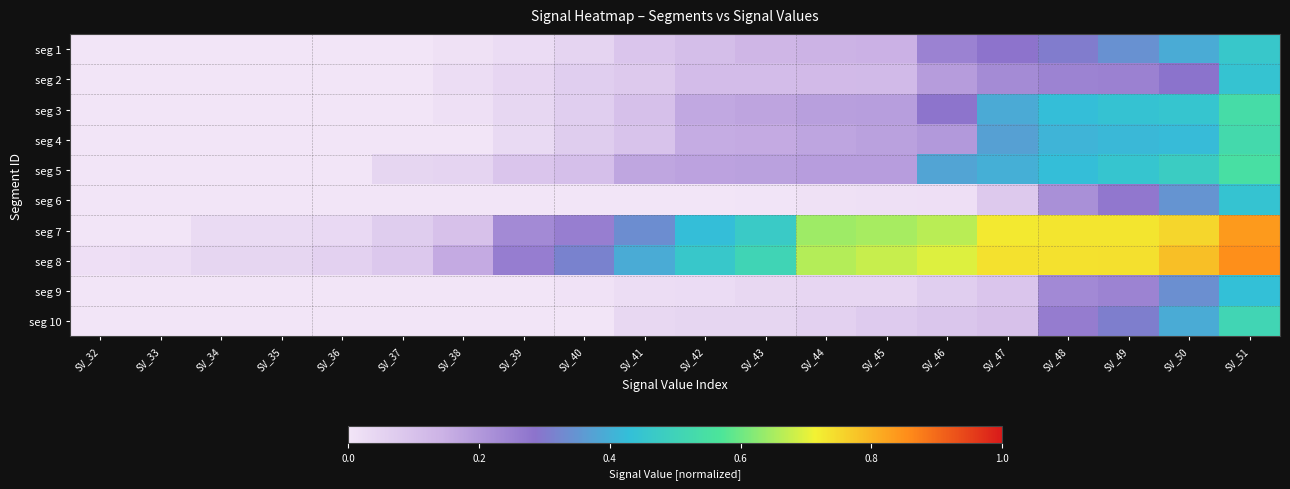

Reading left to right, what are all the values shown in this chart?

seg 1: SV_32=0.0	SV_33=0.0	SV_34=0.0	SV_35=0.0	SV_36=0.0	SV_37=0.0	SV_38=0.0	SV_39=0.0	SV_40=0.0	SV_41=0.1	SV_42=0.1	SV_43=0.1	SV_44=0.1	SV_45=0.1	SV_46=0.3	SV_47=0.3	SV_48=0.3	SV_49=0.3	SV_50=0.4	SV_51=0.5
seg 2: SV_32=0.0	SV_33=0.0	SV_34=0.0	SV_35=0.0	SV_36=0.0	SV_37=0.0	SV_38=0.0	SV_39=0.0	SV_40=0.1	SV_41=0.1	SV_42=0.1	SV_43=0.1	SV_44=0.1	SV_45=0.1	SV_46=0.2	SV_47=0.2	SV_48=0.2	SV_49=0.3	SV_50=0.3	SV_51=0.4
seg 3: SV_32=0.0	SV_33=0.0	SV_34=0.0	SV_35=0.0	SV_36=0.0	SV_37=0.0	SV_38=0.0	SV_39=0.0	SV_40=0.1	SV_41=0.1	SV_42=0.2	SV_43=0.2	SV_44=0.2	SV_45=0.2	SV_46=0.3	SV_47=0.4	SV_48=0.4	SV_49=0.4	SV_50=0.4	SV_51=0.5
seg 4: SV_32=0.0	SV_33=0.0	SV_34=0.0	SV_35=0.0	SV_36=0.0	SV_37=0.0	SV_38=0.0	SV_39=0.0	SV_40=0.1	SV_41=0.1	SV_42=0.2	SV_43=0.2	SV_44=0.2	SV_45=0.2	SV_46=0.2	SV_47=0.4	SV_48=0.4	SV_49=0.4	SV_50=0.4	SV_51=0.5
seg 5: SV_32=0.0	SV_33=0.0	SV_34=0.0	SV_35=0.0	SV_36=0.0	SV_37=0.0	SV_38=0.0	SV_39=0.1	SV_40=0.1	SV_41=0.2	SV_42=0.2	SV_43=0.2	SV_44=0.2	SV_45=0.2	SV_46=0.4	SV_47=0.4	SV_48=0.4	SV_49=0.4	SV_50=0.5	SV_51=0.5
seg 6: SV_32=0.0	SV_33=0.0	SV_34=0.0	SV_35=0.0	SV_36=0.0	SV_37=0.0	SV_38=0.0	SV_39=0.0	SV_40=0.0	SV_41=0.0	SV_42=0.0	SV_43=0.0	SV_44=0.0	SV_45=0.0	SV_46=0.0	SV_47=0.1	SV_48=0.2	SV_49=0.3	SV_50=0.3	SV_51=0.4
seg 7: SV_32=0.0	SV_33=0.0	SV_34=0.0	SV_35=0.0	SV_36=0.0	SV_37=0.1	SV_38=0.1	SV_39=0.2	SV_40=0.3	SV_41=0.3	SV_42=0.4	SV_43=0.5	SV_44=0.6	SV_45=0.7	SV_46=0.7	SV_47=0.7	SV_48=0.7	SV_49=0.7	SV_50=0.8	SV_51=0.8
seg 8: SV_32=0.0	SV_33=0.0	SV_34=0.0	SV_35=0.0	SV_36=0.1	SV_37=0.1	SV_38=0.2	SV_39=0.3	SV_40=0.3	SV_41=0.4	SV_42=0.5	SV_43=0.5	SV_44=0.7	SV_45=0.7	SV_46=0.7	SV_47=0.7	SV_48=0.7	SV_49=0.7	SV_50=0.8	SV_51=0.9
seg 9: SV_32=0.0	SV_33=0.0	SV_34=0.0	SV_35=0.0	SV_36=0.0	SV_37=0.0	SV_38=0.0	SV_39=0.0	SV_40=0.0	SV_41=0.0	SV_42=0.0	SV_43=0.0	SV_44=0.0	SV_45=0.0	SV_46=0.1	SV_47=0.1	SV_48=0.2	SV_49=0.2	SV_50=0.3	SV_51=0.4
seg 10: SV_32=0.0	SV_33=0.0	SV_34=0.0	SV_35=0.0	SV_36=0.0	SV_37=0.0	SV_38=0.0	SV_39=0.0	SV_40=0.0	SV_41=0.0	SV_42=0.0	SV_43=0.0	SV_44=0.1	SV_45=0.1	SV_46=0.1	SV_47=0.1	SV_48=0.3	SV_49=0.3	SV_50=0.4	SV_51=0.5